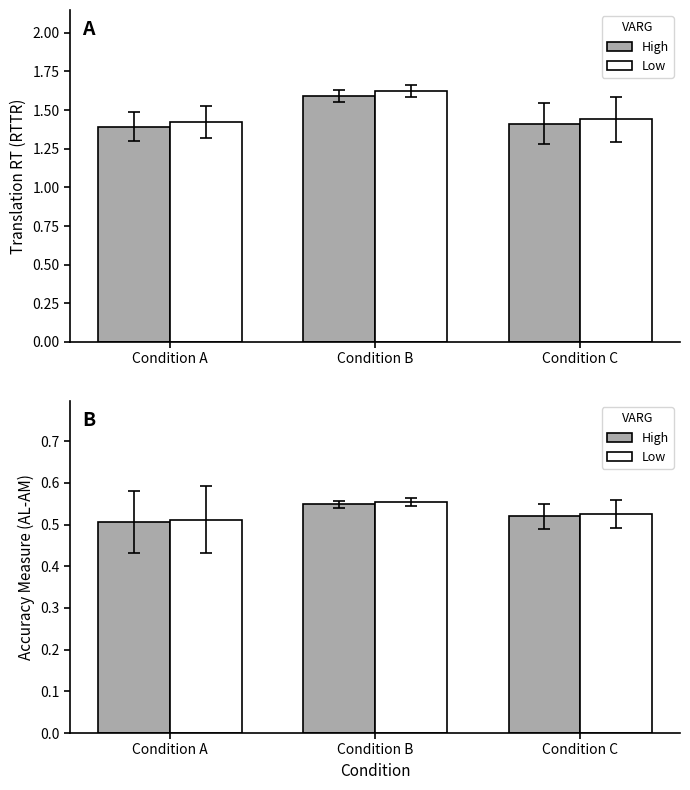

Which series has the widest spread of values?

Low VARG